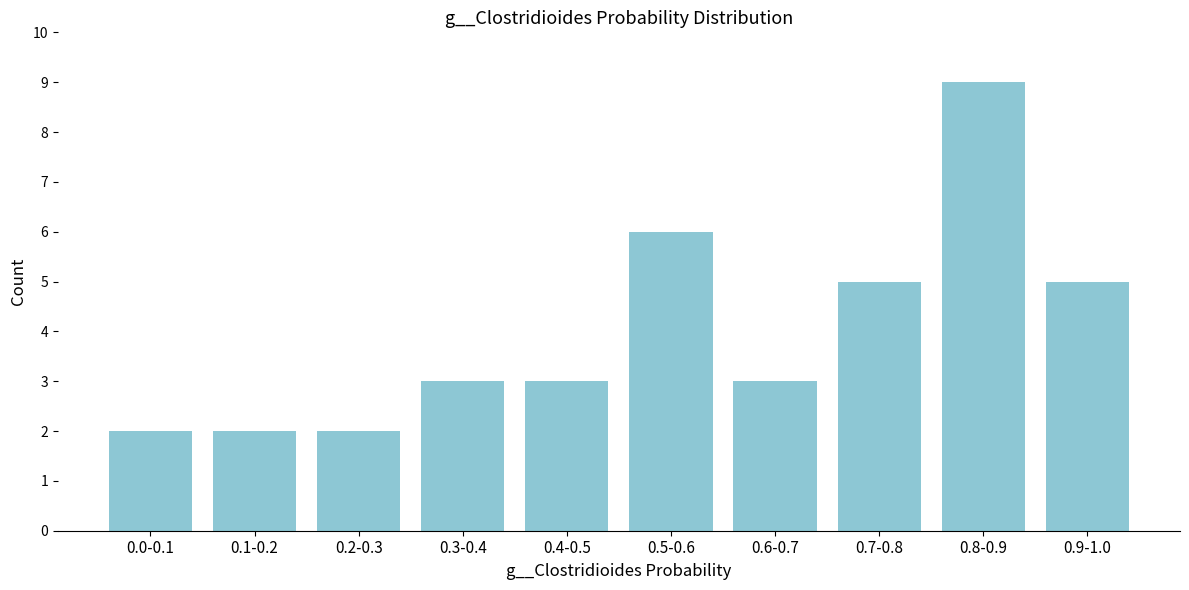

Reading right to left, transcribe all the data shown in this chart.

0.9-1.0=5	0.8-0.9=9	0.7-0.8=5	0.6-0.7=3	0.5-0.6=6	0.4-0.5=3	0.3-0.4=3	0.2-0.3=2	0.1-0.2=2	0.0-0.1=2